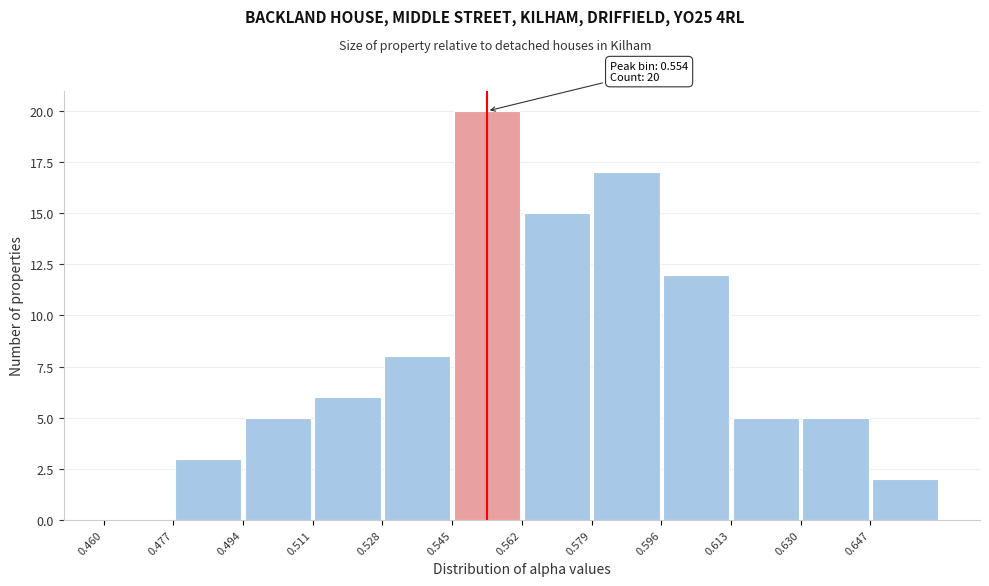

Over which range of the x-axis is the bar tallest?

0.545 to 0.562